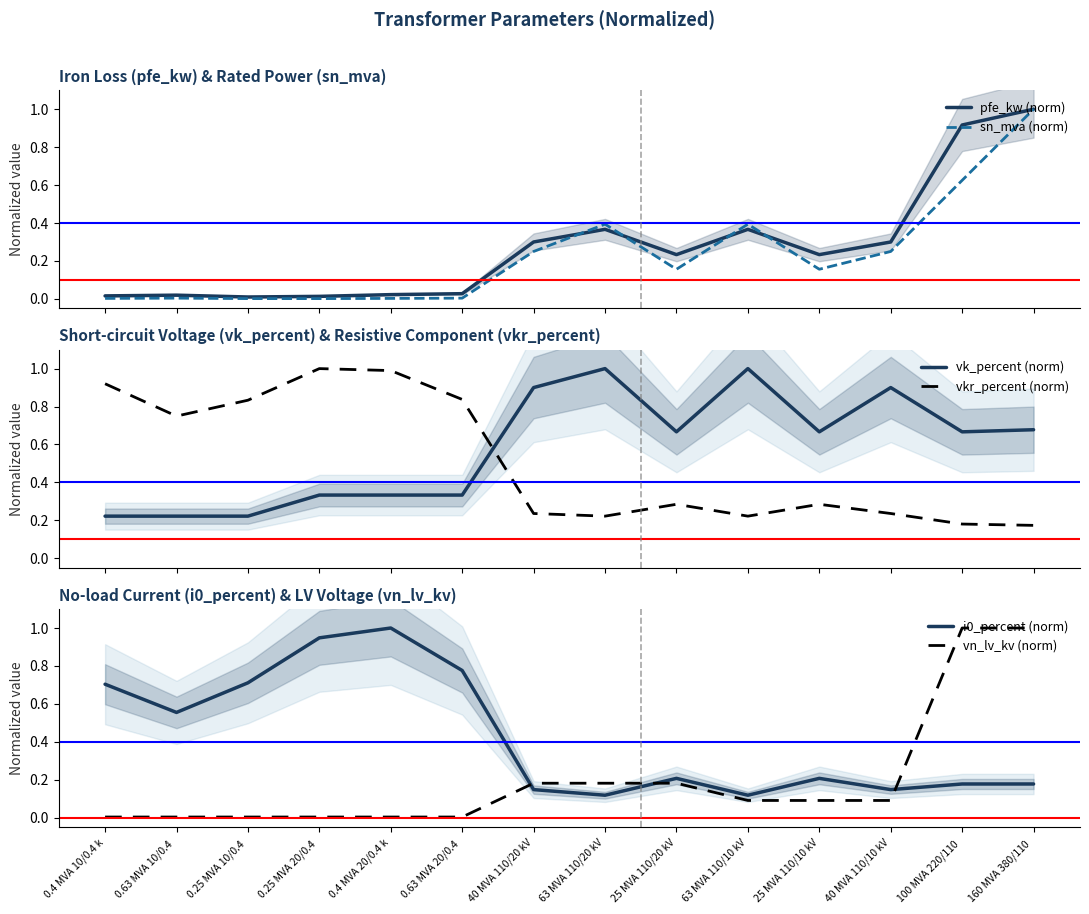

What is the difference between the vk_percent (norm) values at 25 MVA 110/20 kV and 0.63 MVA 20/0.4 ?

0.3